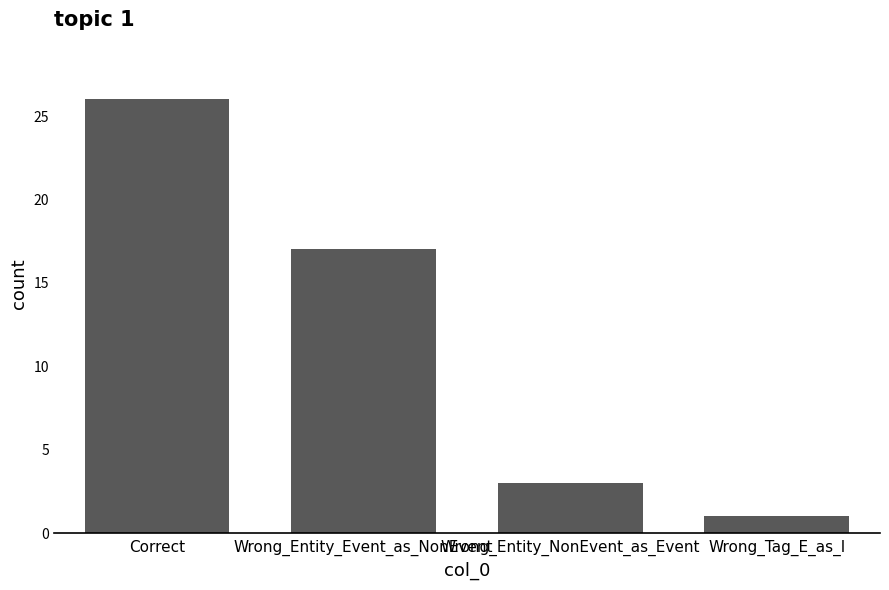

Rank the categories by value from highest to lowest.

Correct, Wrong_Entity_Event_as_NonEvent, Wrong_Entity_NonEvent_as_Event, Wrong_Tag_E_as_I